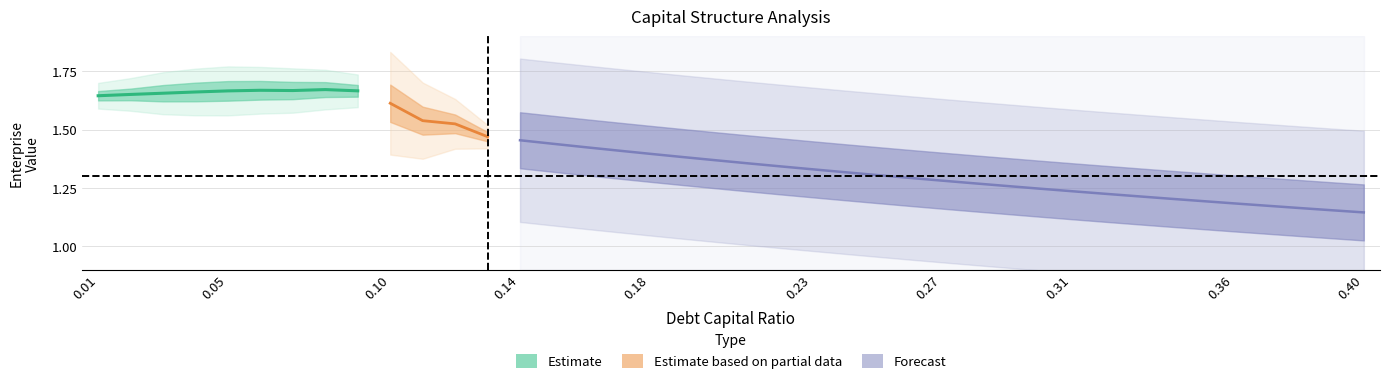

True or false: enterprise_value and debt_capital cross at least once.

False